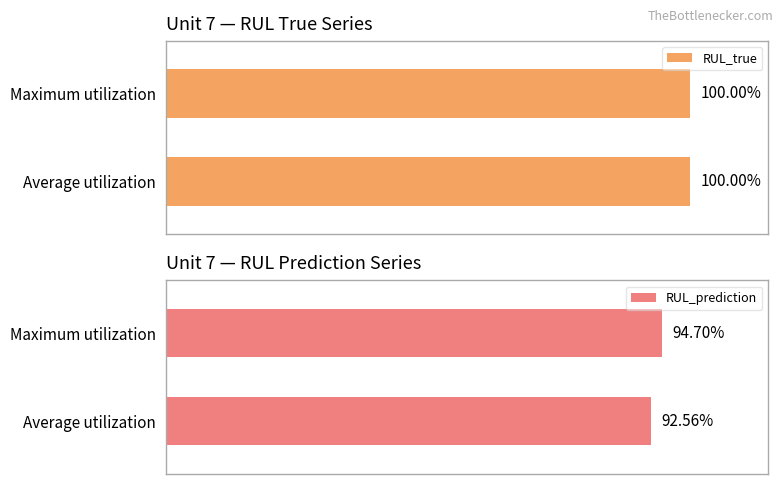

What is the sum of the RUL_prediction values at Maximum utilization and Average utilization?

1.9